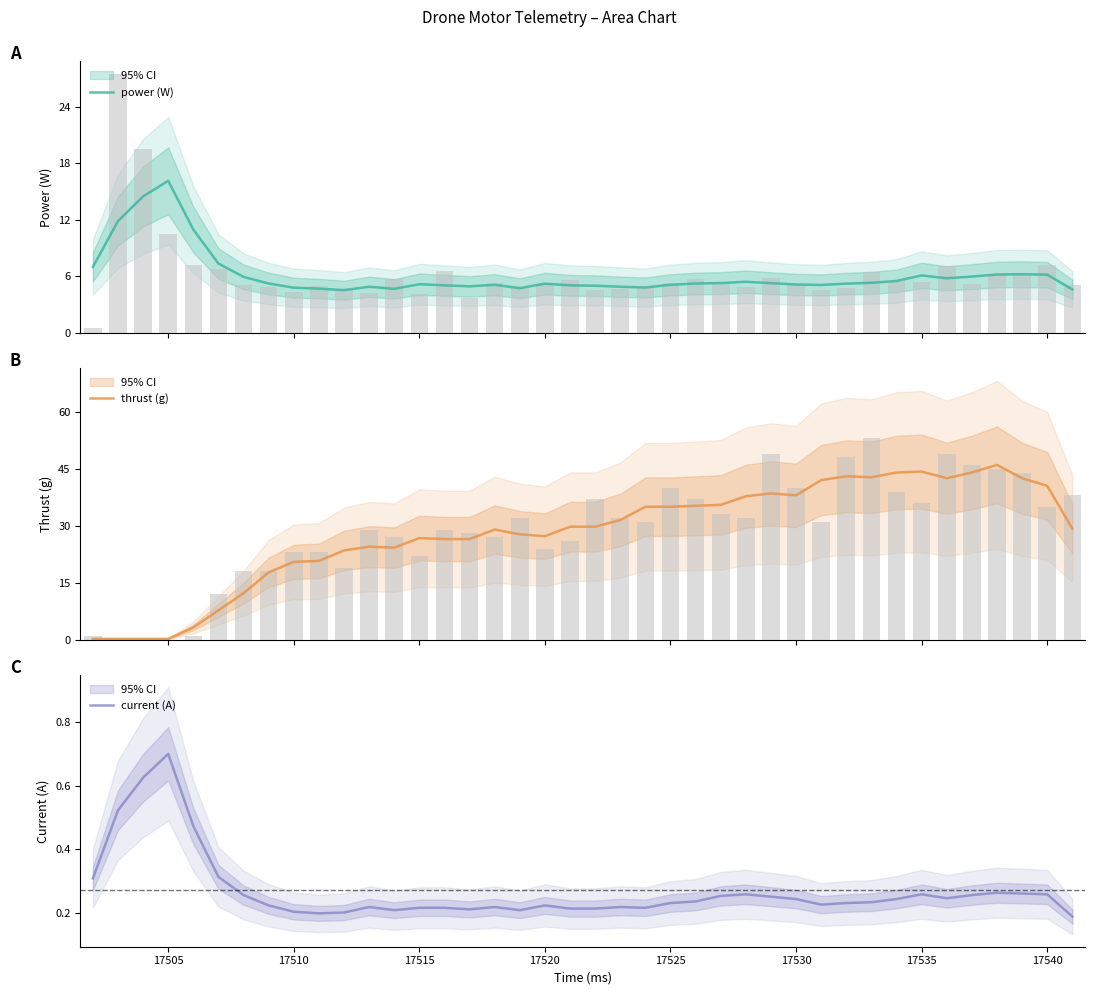

At how many categories does at least one series exceed 12?

36